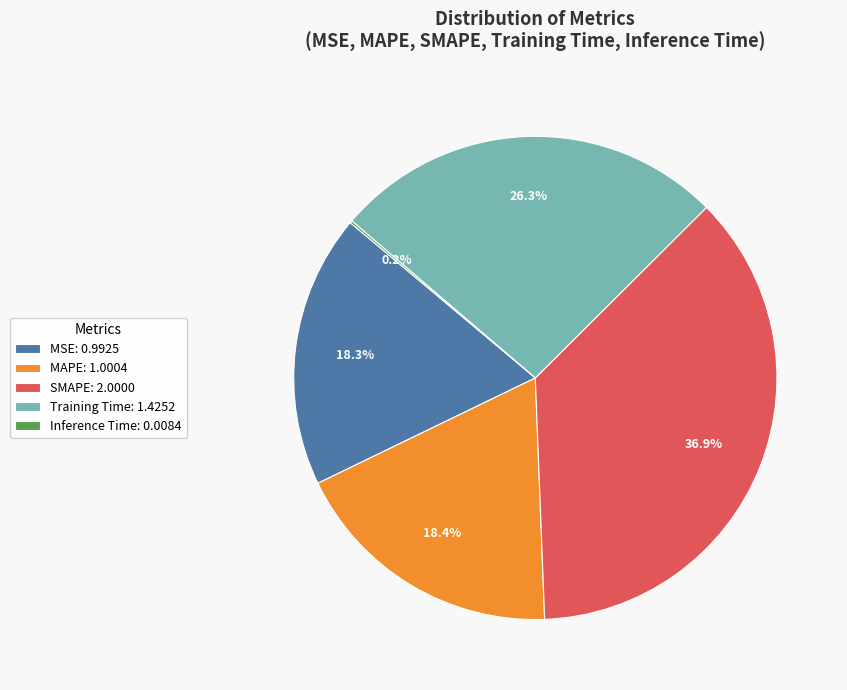

Does Training Time: 1.4252 represent more than half of the total?

No